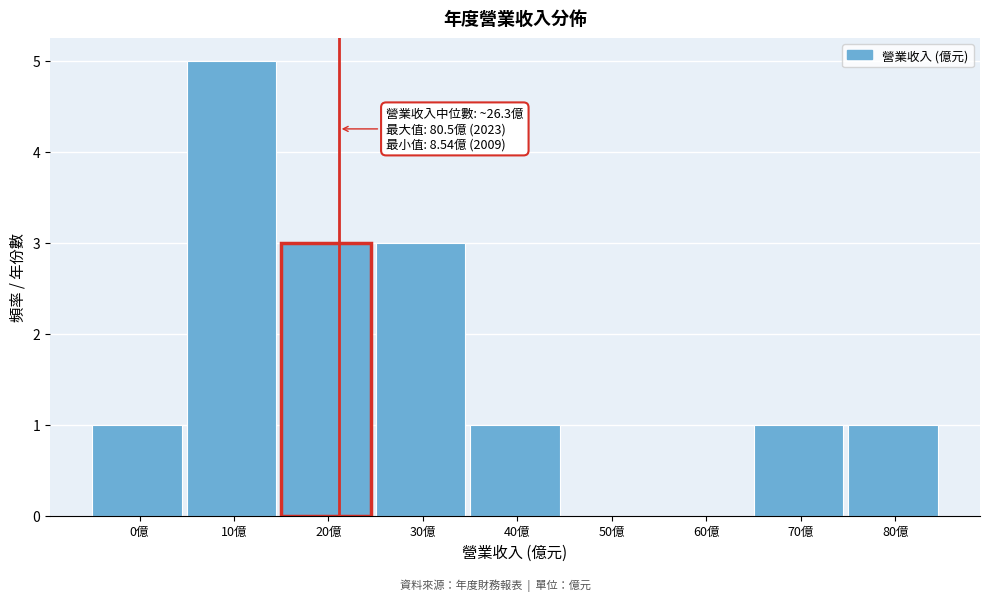

Reading left to right, list all the values displayed in this chart.

0億=1	10億=5	20億=3	30億=3	40億=1	50億=0	60億=0	70億=1	80億=1